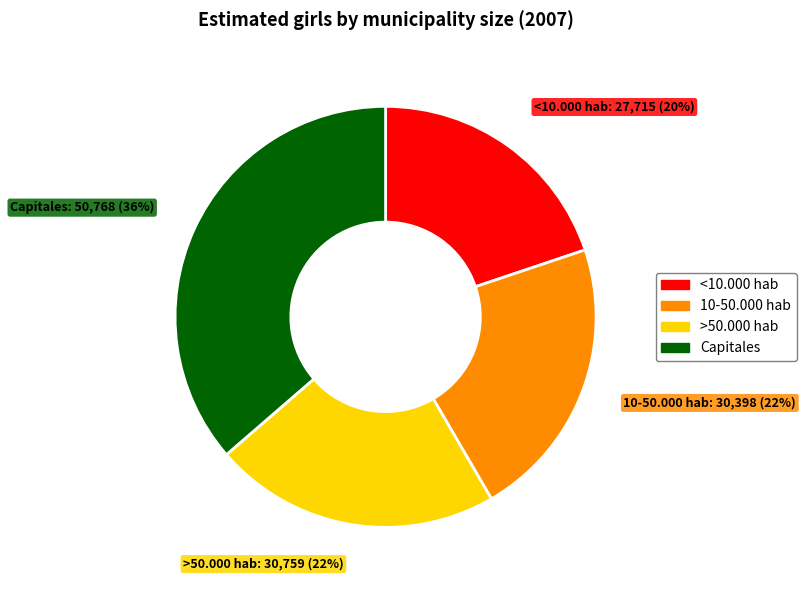

To the nearest percent, what is the average slice percentage?

25%